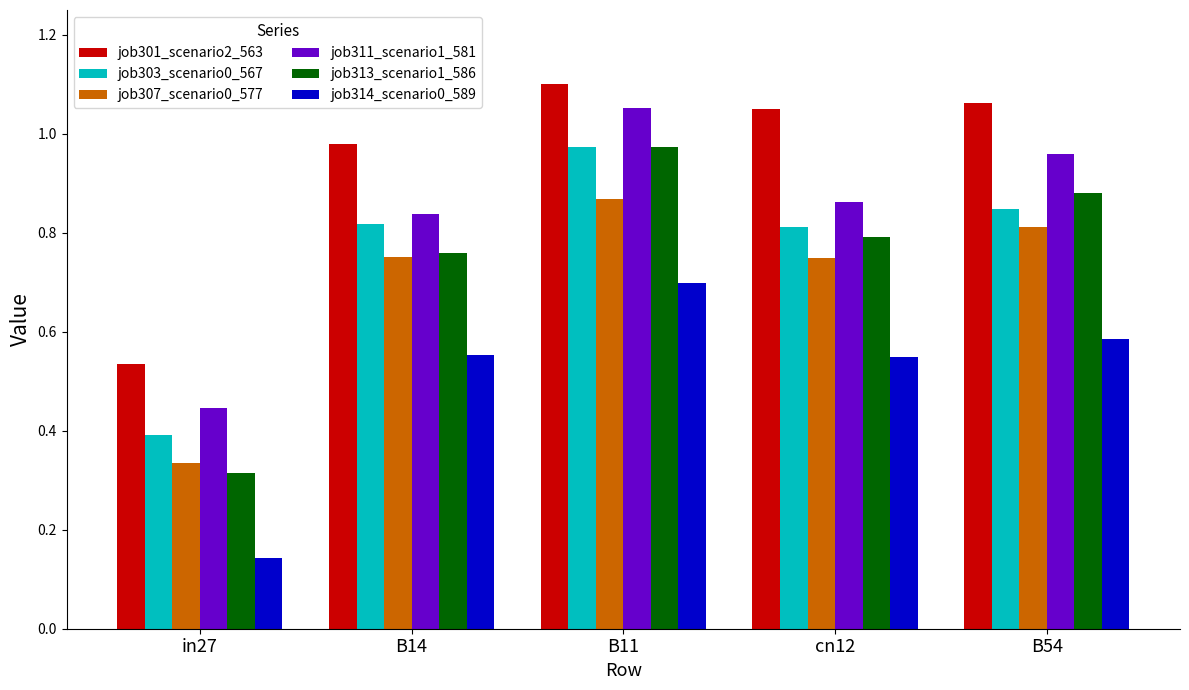

What is the label of the 4th bar from the left?

cn12